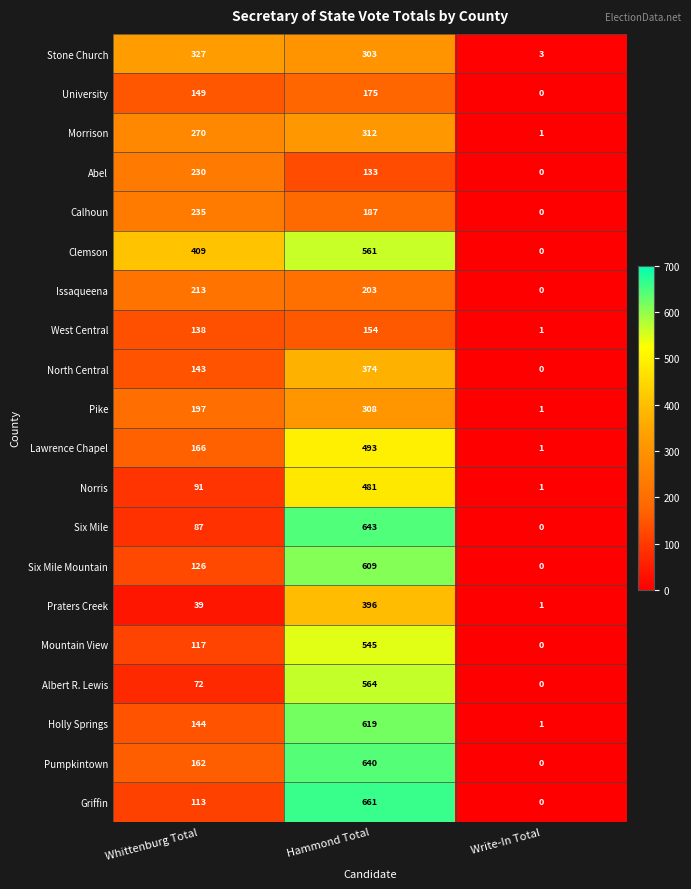

What is the total value across all series at Write-In Total?

10